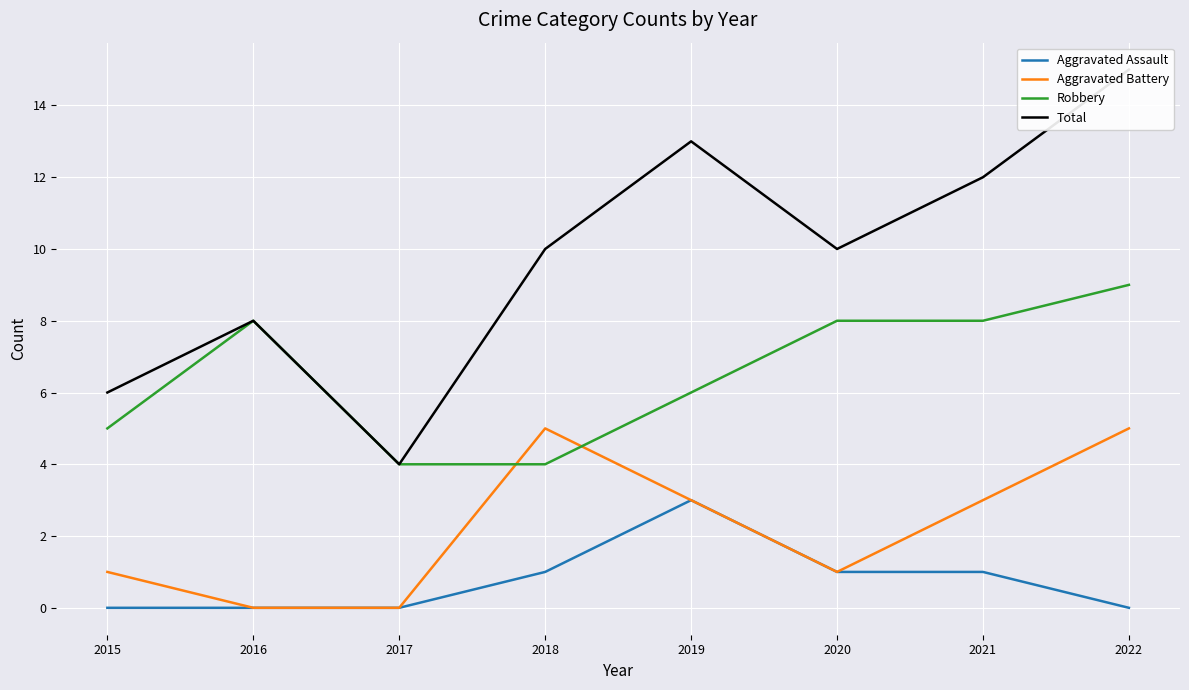

Reading right to left, what are all the values shown in this chart?

Aggravated Assault: 2022=0	2021=1	2020=1	2019=3	2018=1	2017=0	2016=0	2015=0
Aggravated Battery: 2022=5	2021=3	2020=1	2019=3	2018=5	2017=0	2016=0	2015=1
Robbery: 2022=9	2021=8	2020=8	2019=6	2018=4	2017=4	2016=8	2015=5
Total: 2022=15	2021=12	2020=10	2019=13	2018=10	2017=4	2016=8	2015=6